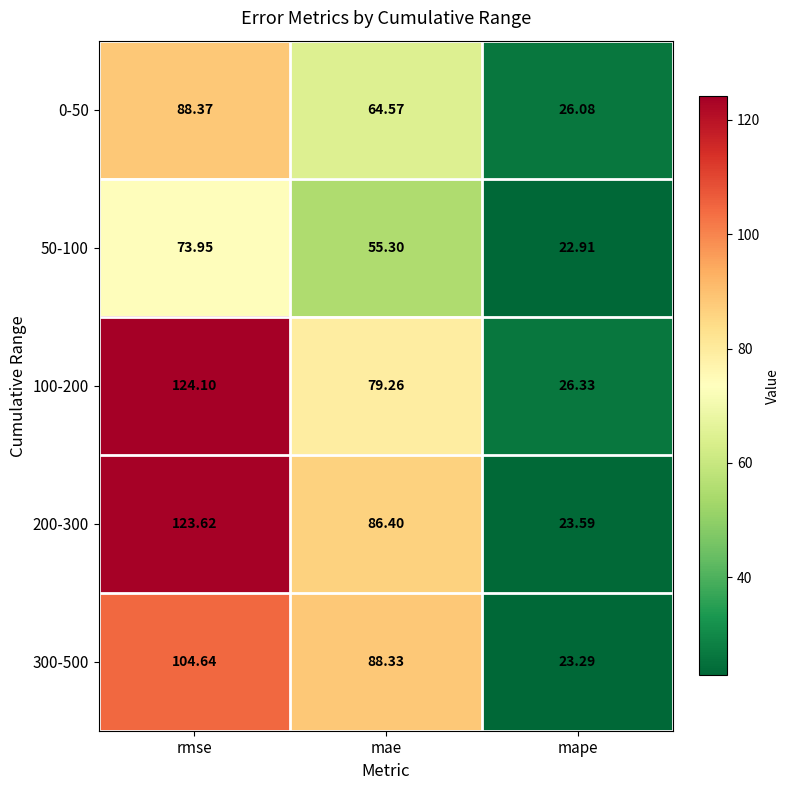

Which category has the highest value across all series?

rmse